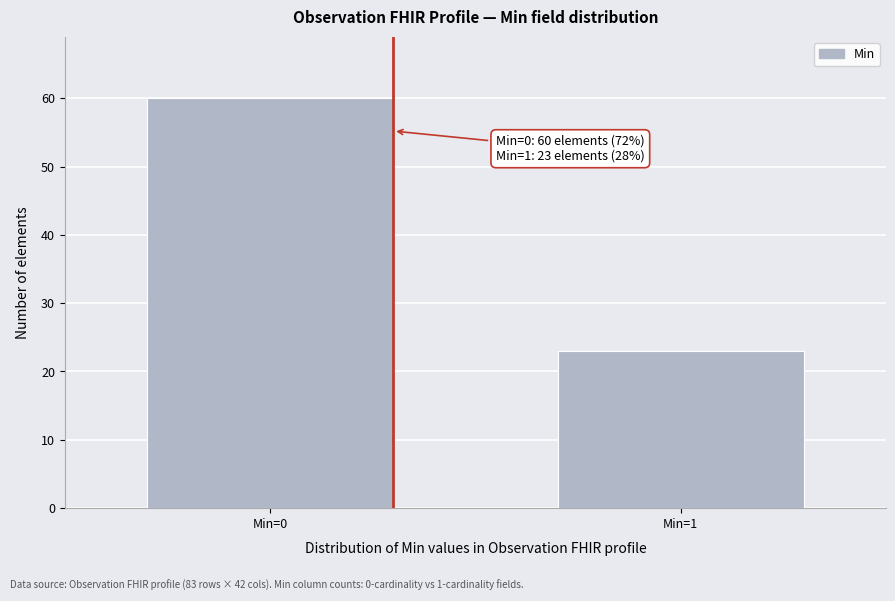

Reading right to left, transcribe all the data shown in this chart.

Min=1=23	Min=0=60